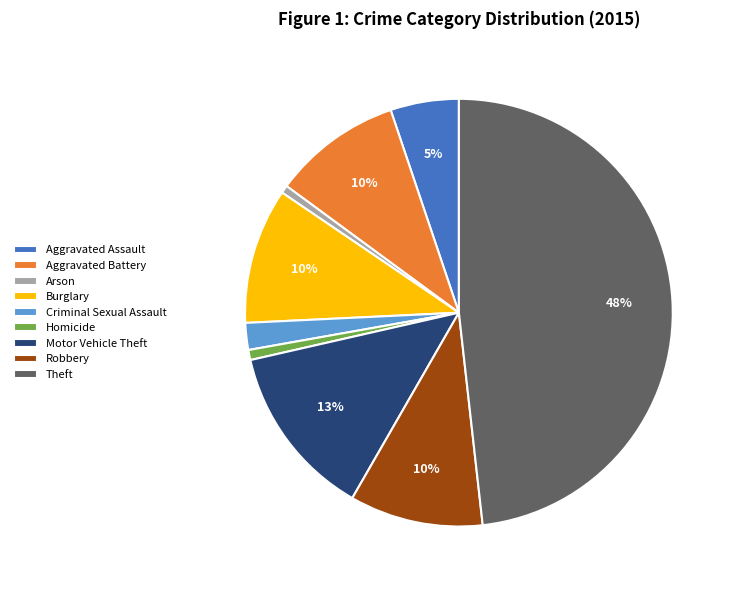

What percentage is the Arson slice, to the nearest percent?

1%